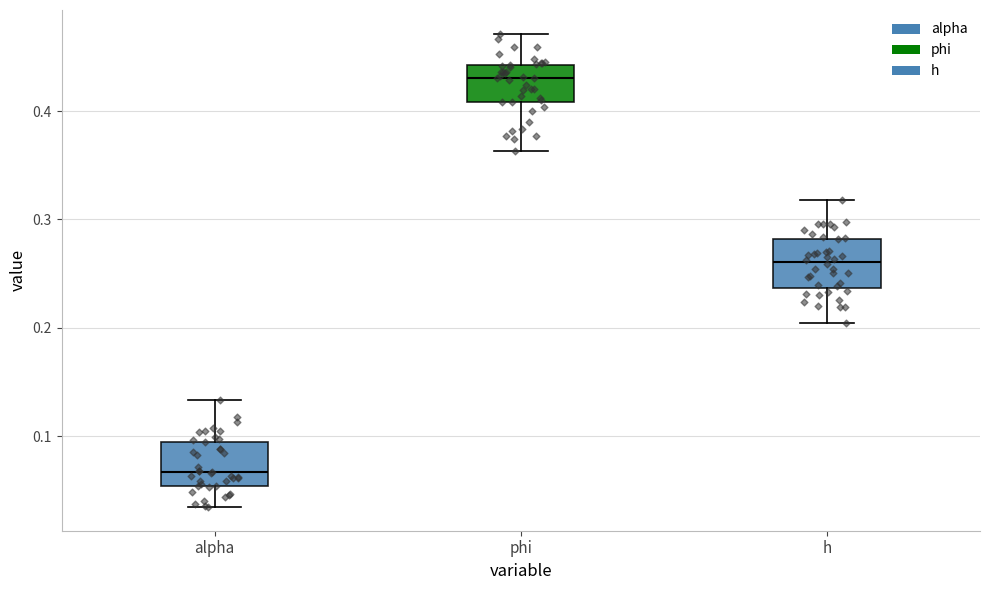

Reading left to right, read every box against the y-axis: the position of its median line, the range the box covers, and the ends of its whiskers. The values are not printed on the chart, so give them approximately, as read against the axis.

alpha: median 0.07, box 0.05 to 0.10, whiskers 0.03 to 0.13
phi: median 0.43, box 0.41 to 0.44, whiskers 0.36 to 0.47
h: median 0.26, box 0.24 to 0.28, whiskers 0.20 to 0.32